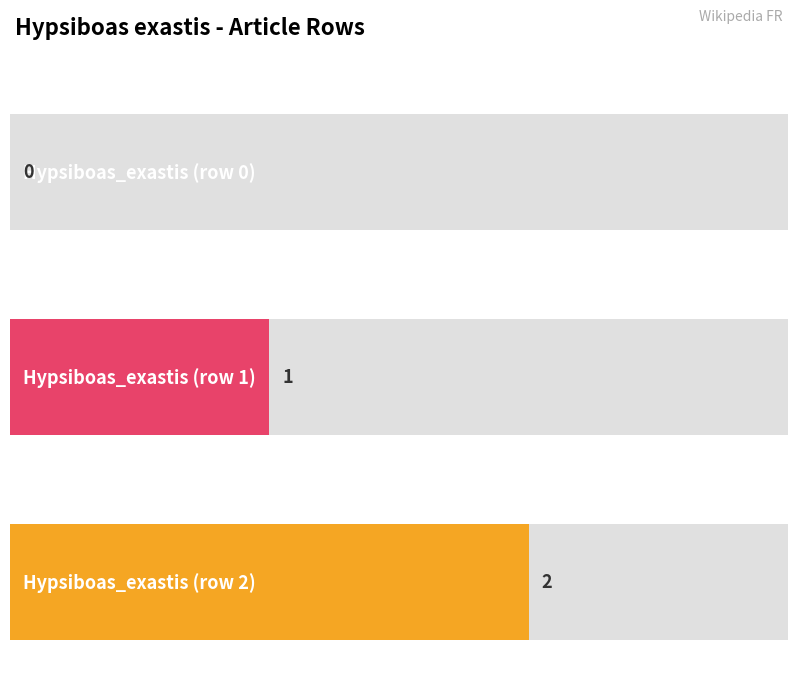

Rank the categories by value from highest to lowest.

Hypsiboas_exastis (row 2), Hypsiboas_exastis (row 1), Hypsiboas_exastis (row 0)